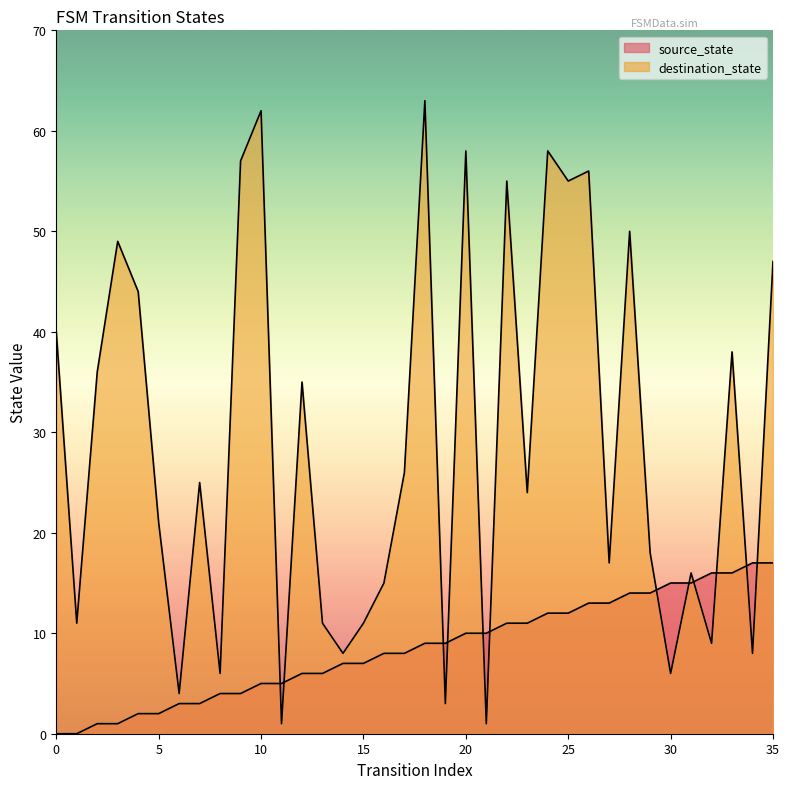

Reading right to left, transcribe all the data shown in this chart.

source_state: 17	17	16	16	15	15	14	14	13	13	12	12	11	11	10	10	9	9	8	8	7	7	6	6	5	5	4	4	3	3	2	2	1	1	0	0
destination_state: 47	8	38	9	16	6	18	50	17	56	55	58	24	55	1	58	3	63	26	15	11	8	11	35	1	62	57	6	25	4	21	44	49	36	11	40